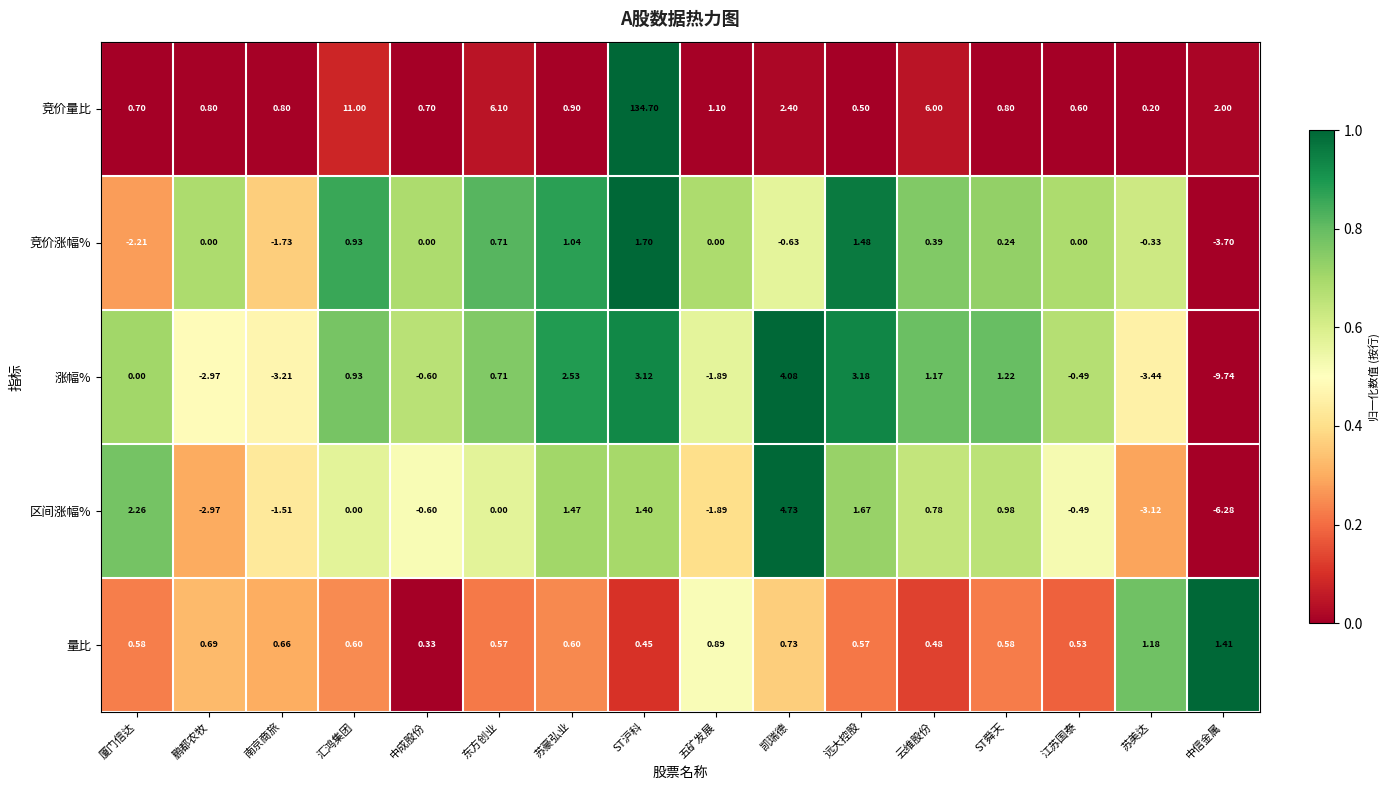

How many values in the 区间涨幅% series are below 0?

7